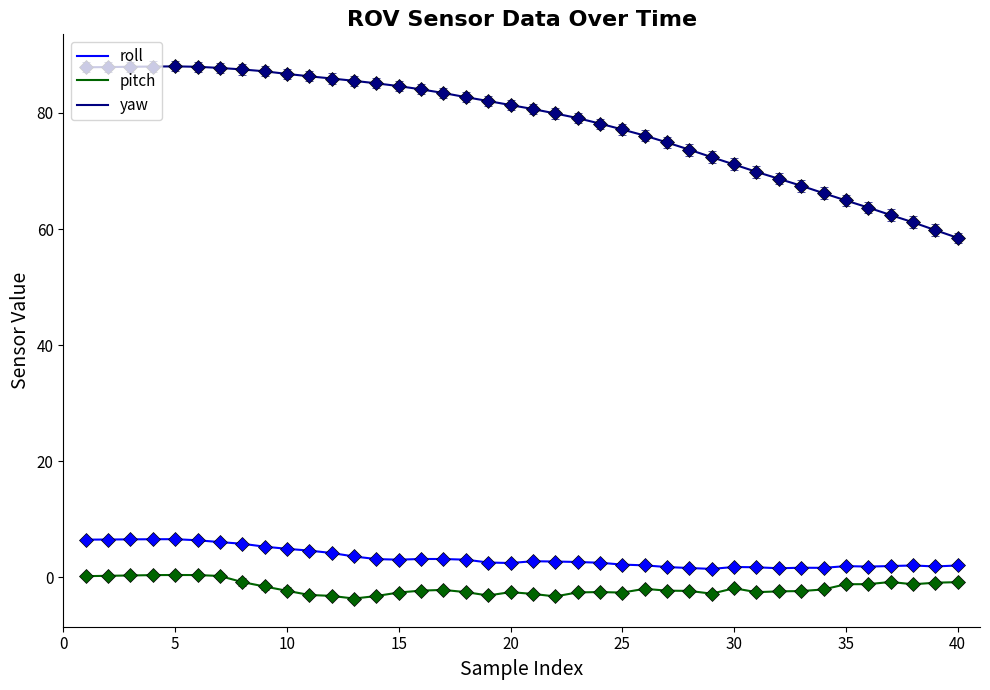

Count the number of data series in this chart.

3